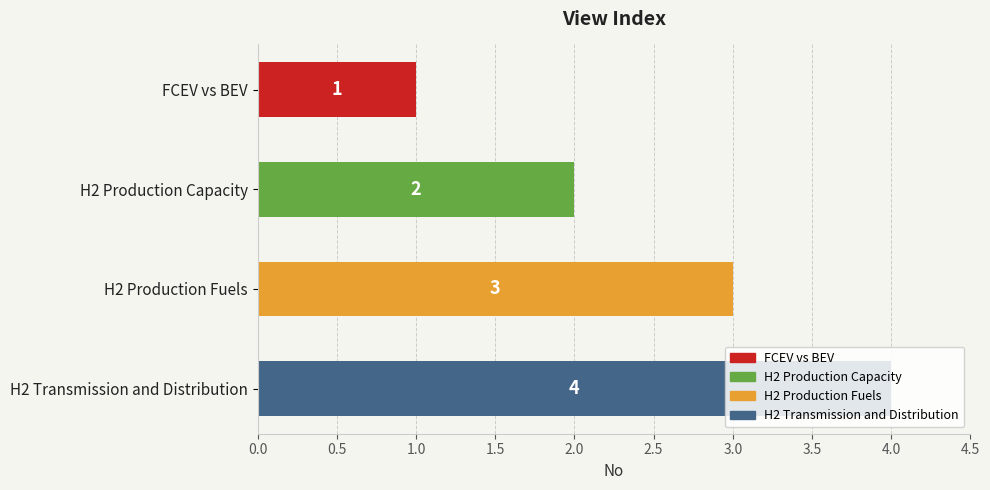

What is the sum of the values at H2 Production Fuels and H2 Production Capacity?

5